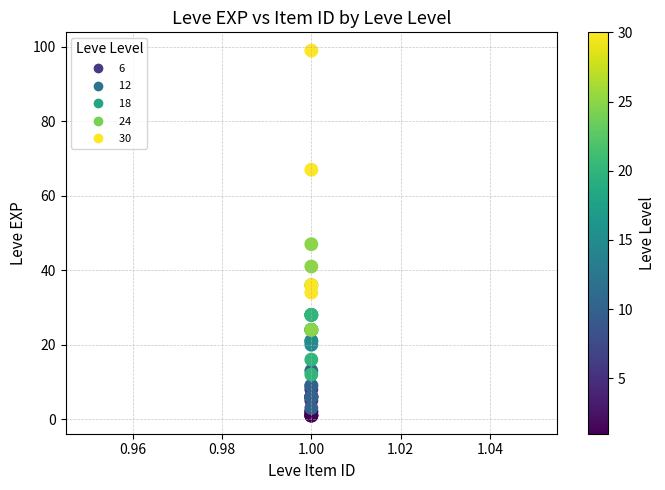

What Y value in the scatter plot is closest to 50?

47